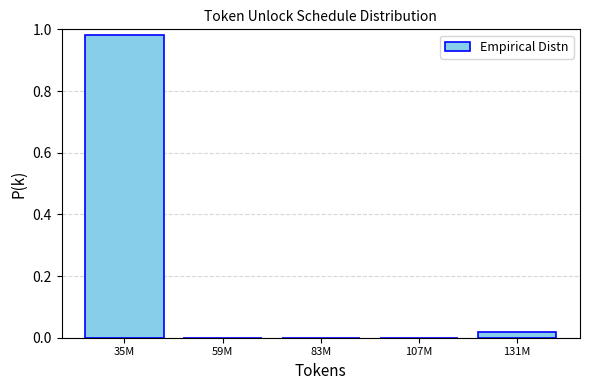

Is it true that the value at 83M is 0.5?

False